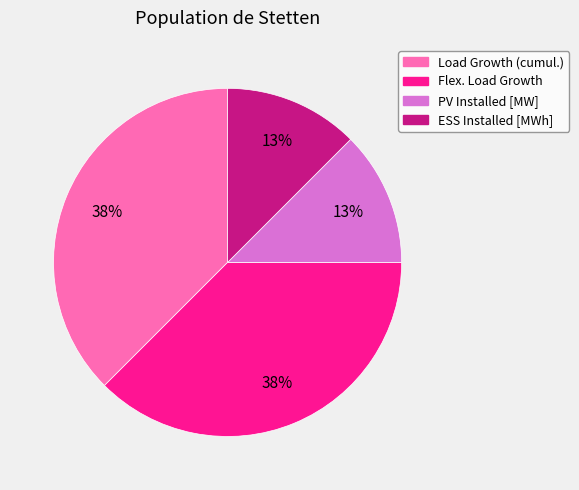

To the nearest percent, what is the average slice percentage?

25%